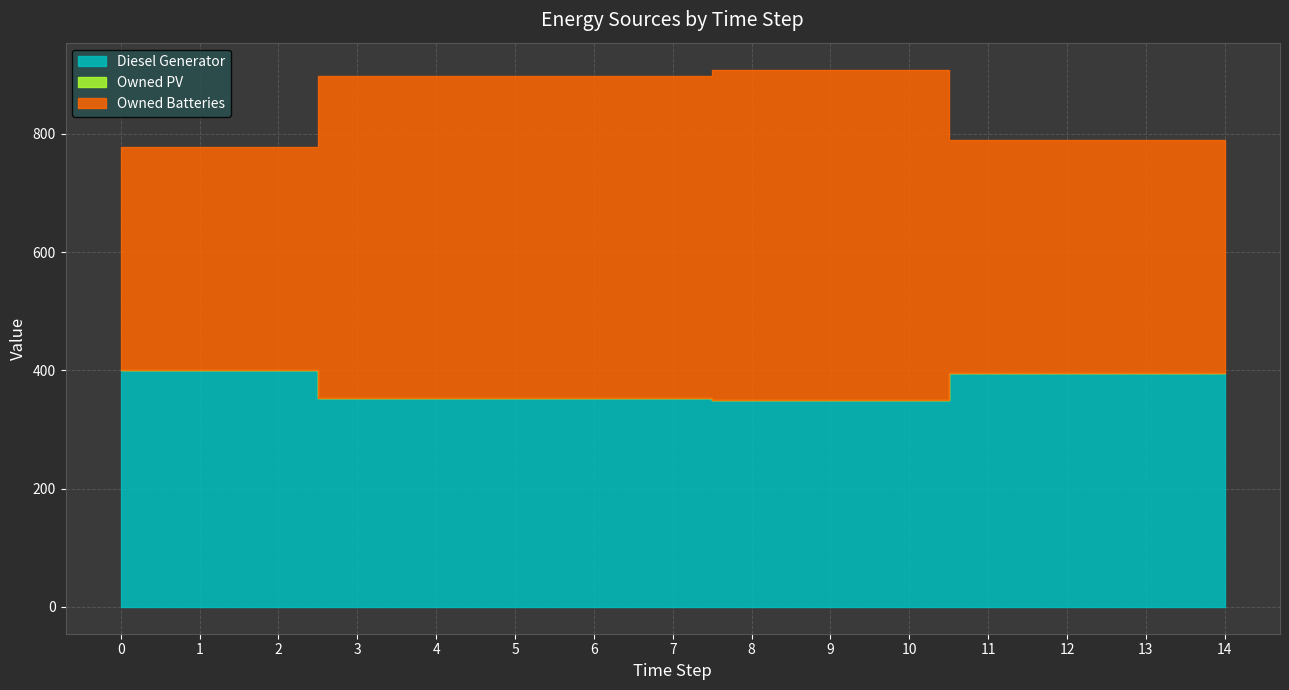

What are all the series names shown in the legend?

Diesel Generator, Owned PV, Owned Batteries